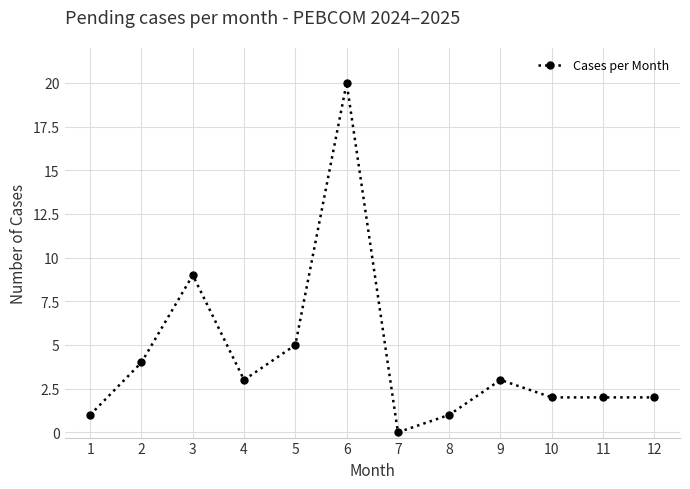

Is this an area chart (filled region under the line)?

No